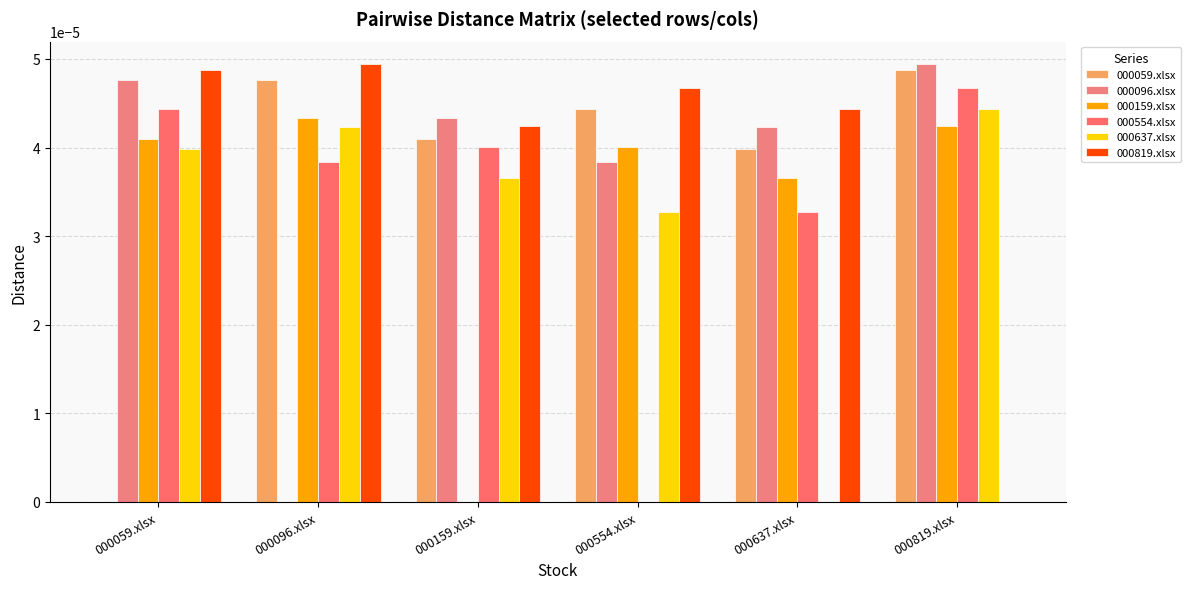

Does the chart contain stacked bars?

No